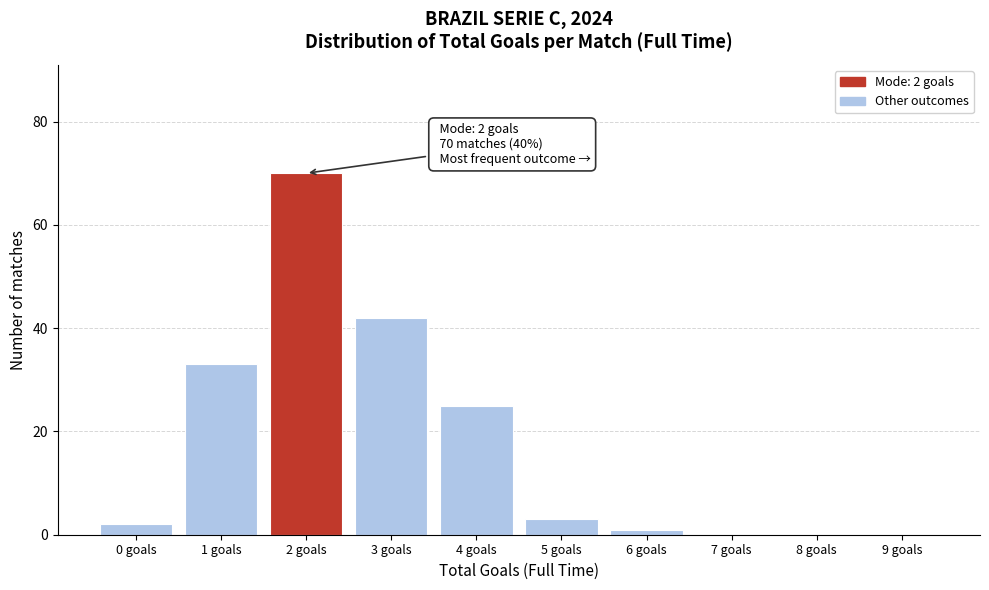

Reading left to right, what are all the values shown in this chart?

0 goals=2	1 goals=33	2 goals=70	3 goals=42	4 goals=25	5 goals=3	6 goals=1	7 goals=0	8 goals=0	9 goals=0